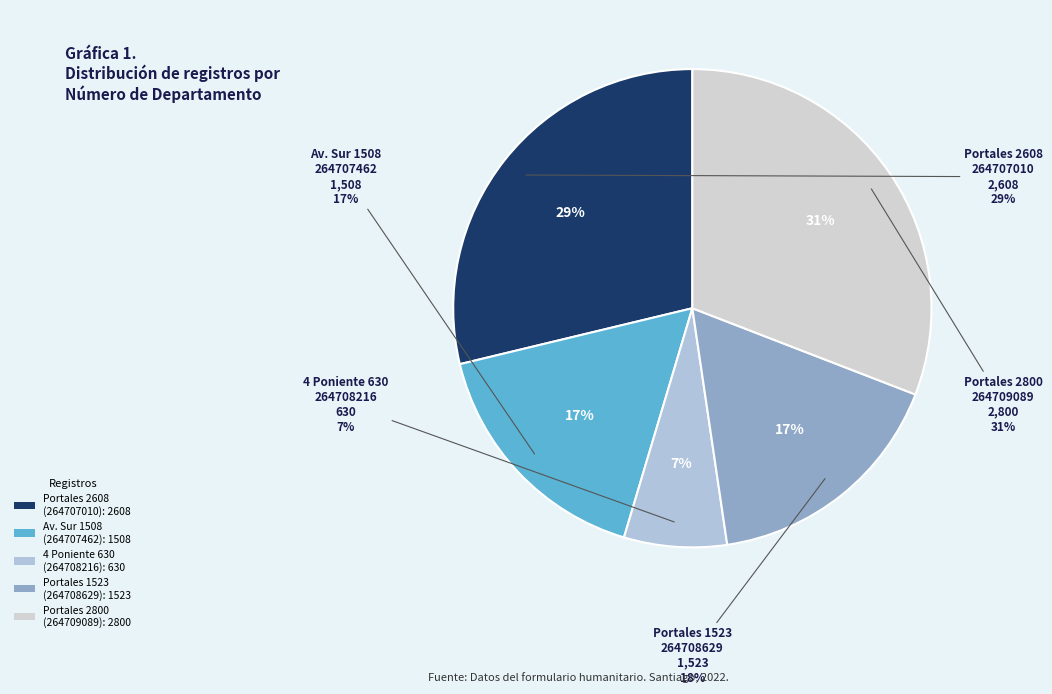

True or false: Portales 1523
(264708629) accounts for 17% of the total.

True